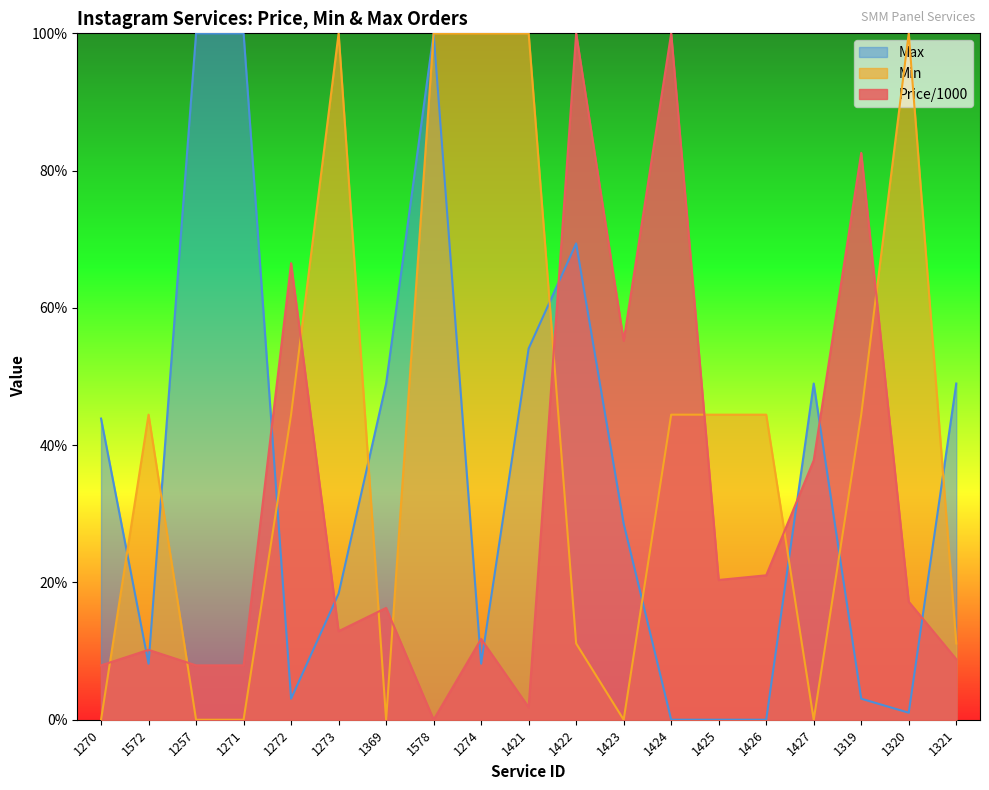

The value of Min at 1425 is 77.0. True or false?

False